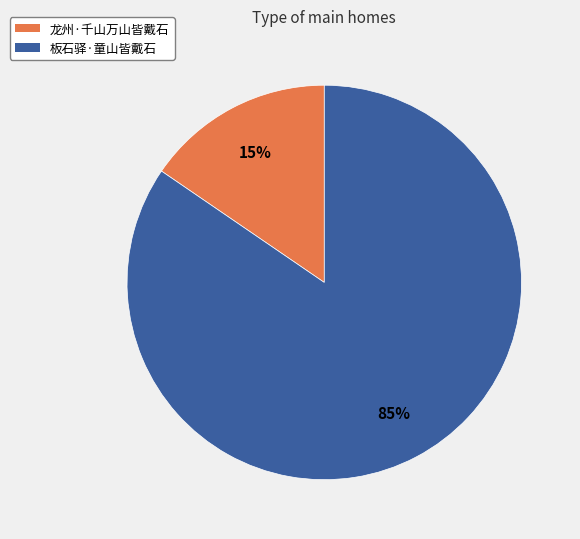

Between 龙州·千山万山皆戴石 and 板石驿·童山皆戴石, which is larger?

板石驿·童山皆戴石